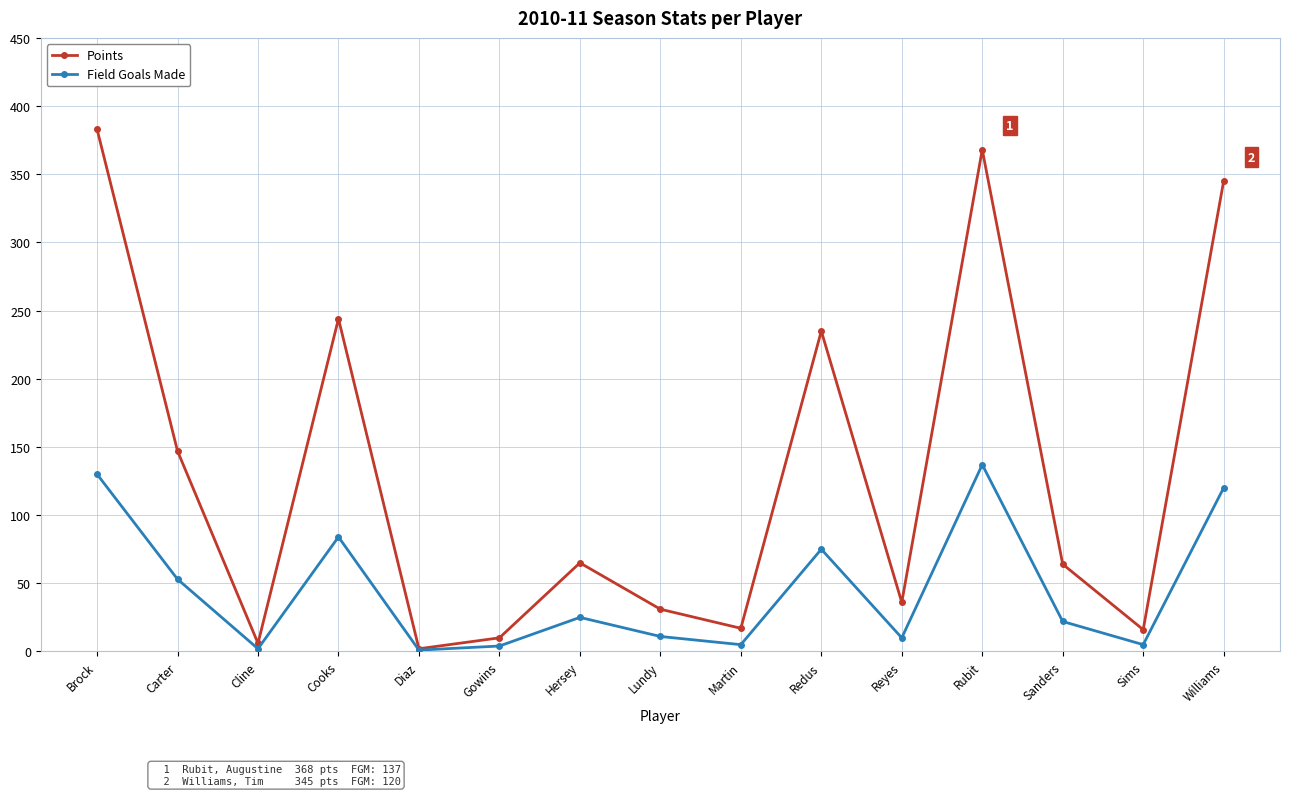

Rank the series by their average value, from highest to lowest.

Points, Field Goals Made